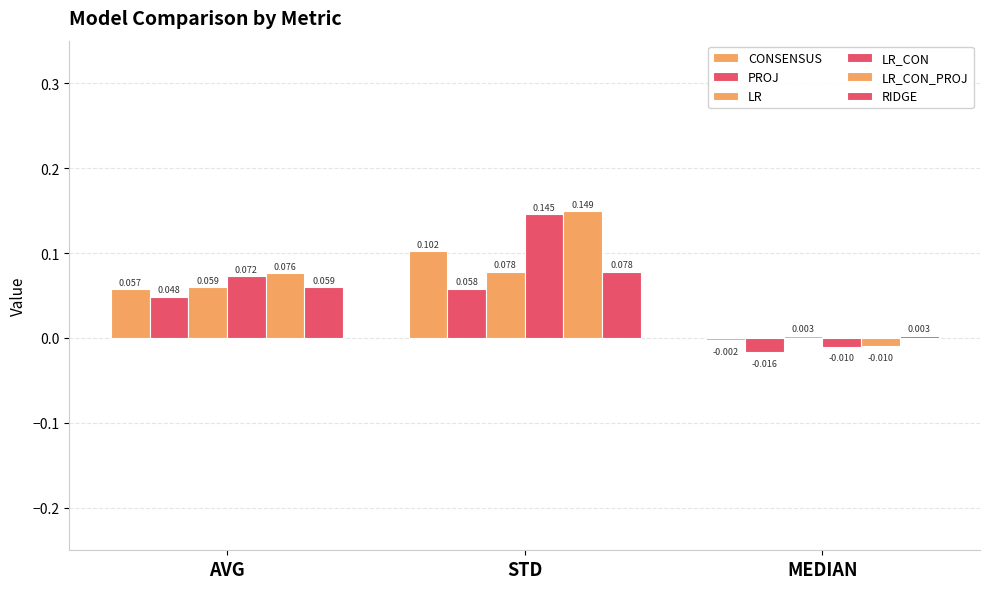

Is it true that RIDGE equals 0.1 at STD?

True